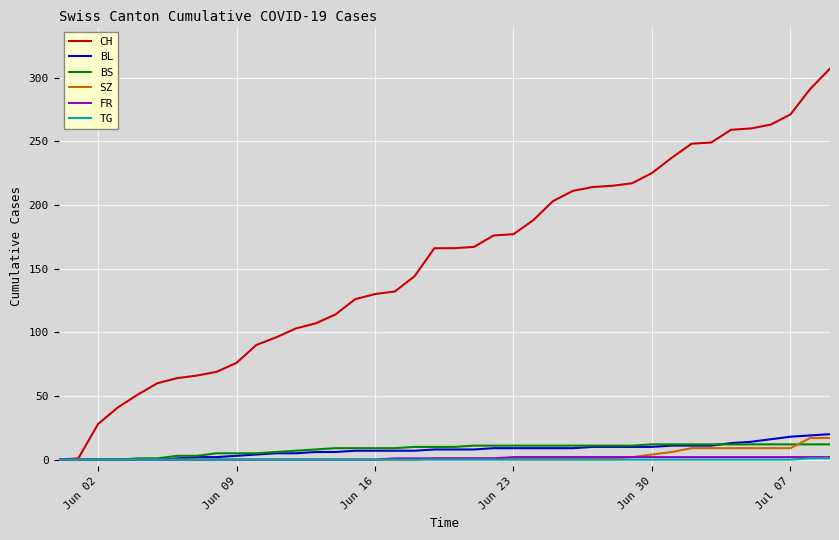

Is this an area chart (filled region under the line)?

No